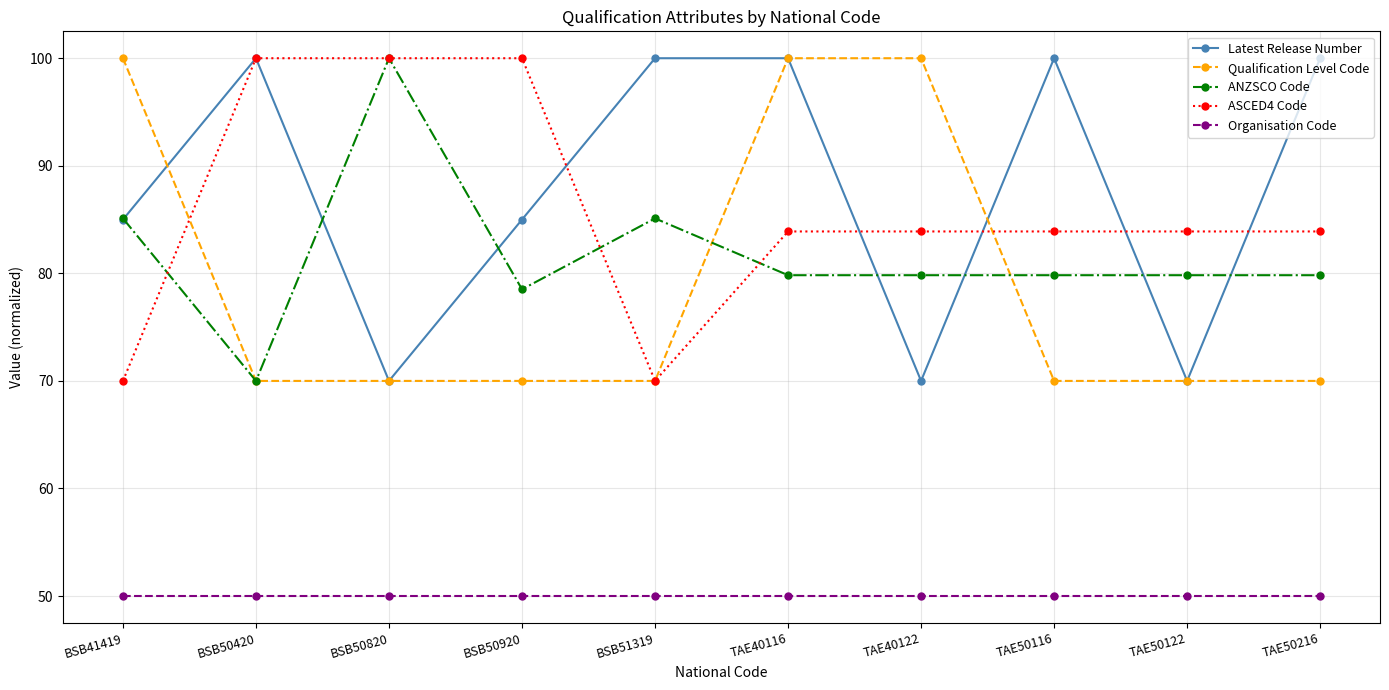

How many lines are shown in the chart?

5